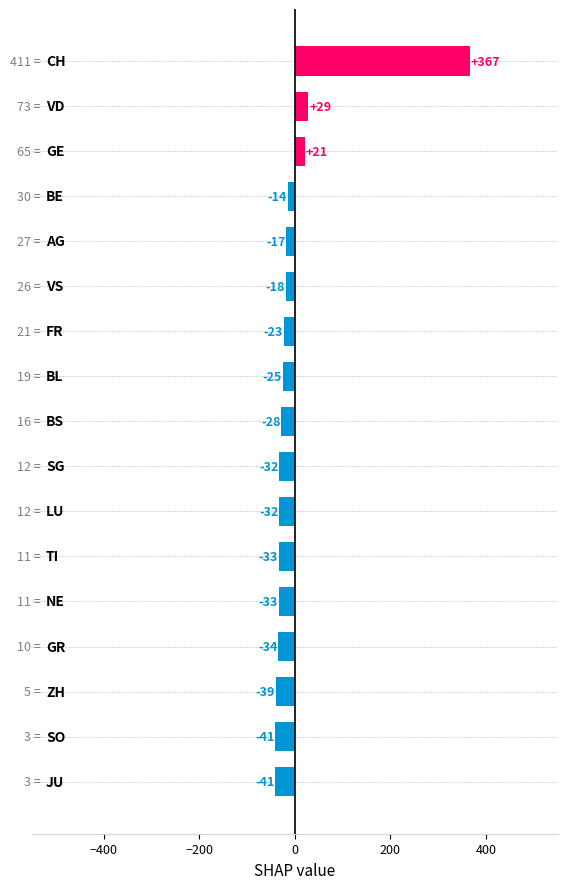

Rank the categories by value from highest to lowest.

CH, VD, GE, BE, AG, VS, FR, BL, BS, LU, SG, NE, TI, GR, ZH, JU, SO